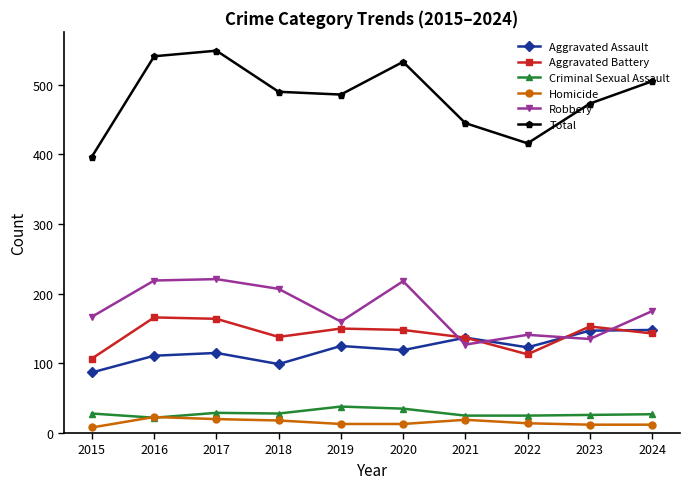

At how many categories does at least one series exceed 529?

3